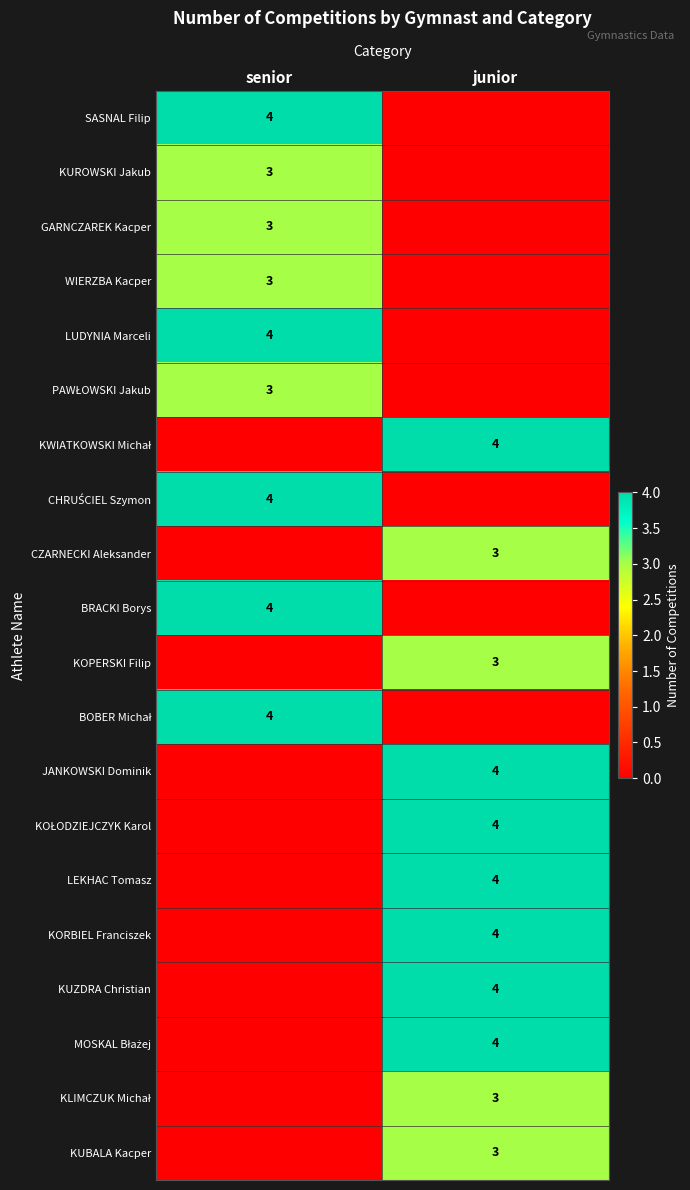

The KORBIEL Franciszek series shows 4 at junior. True or false?

True